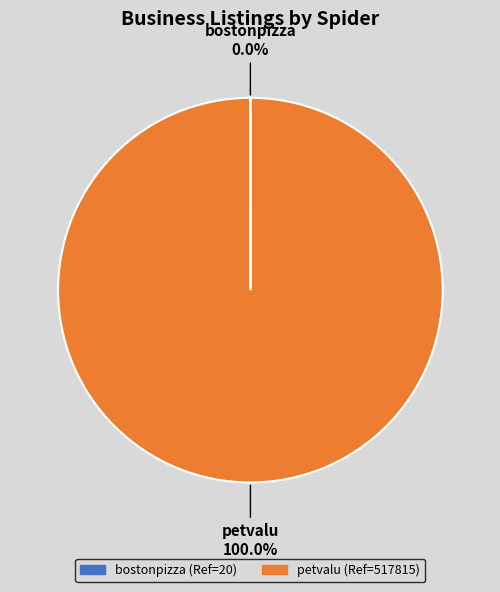

What is the majority slice?

petvalu